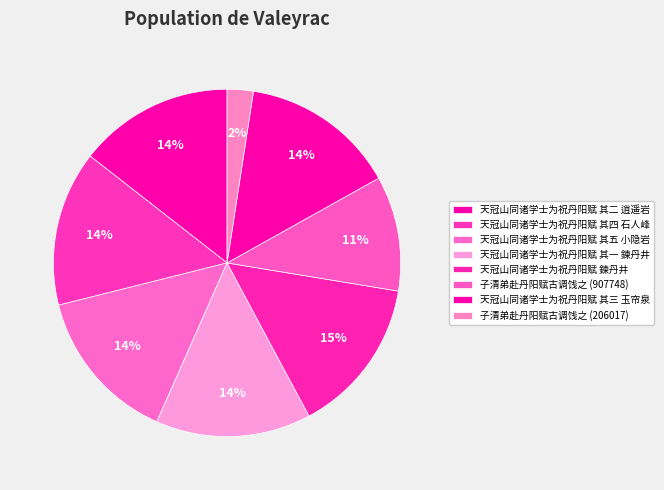

How many segments does this pie chart have?

8